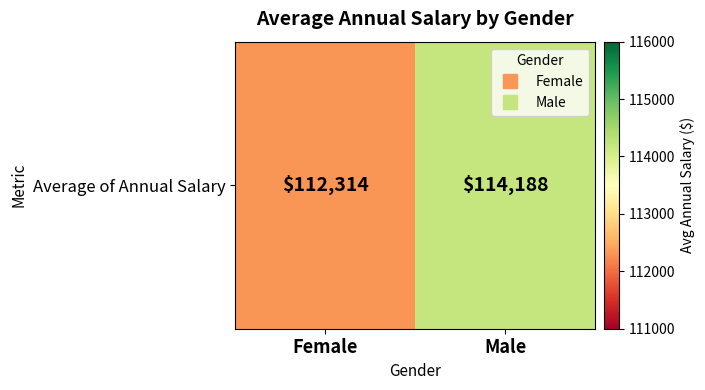

At which label does the data first exceed 114188?

Male